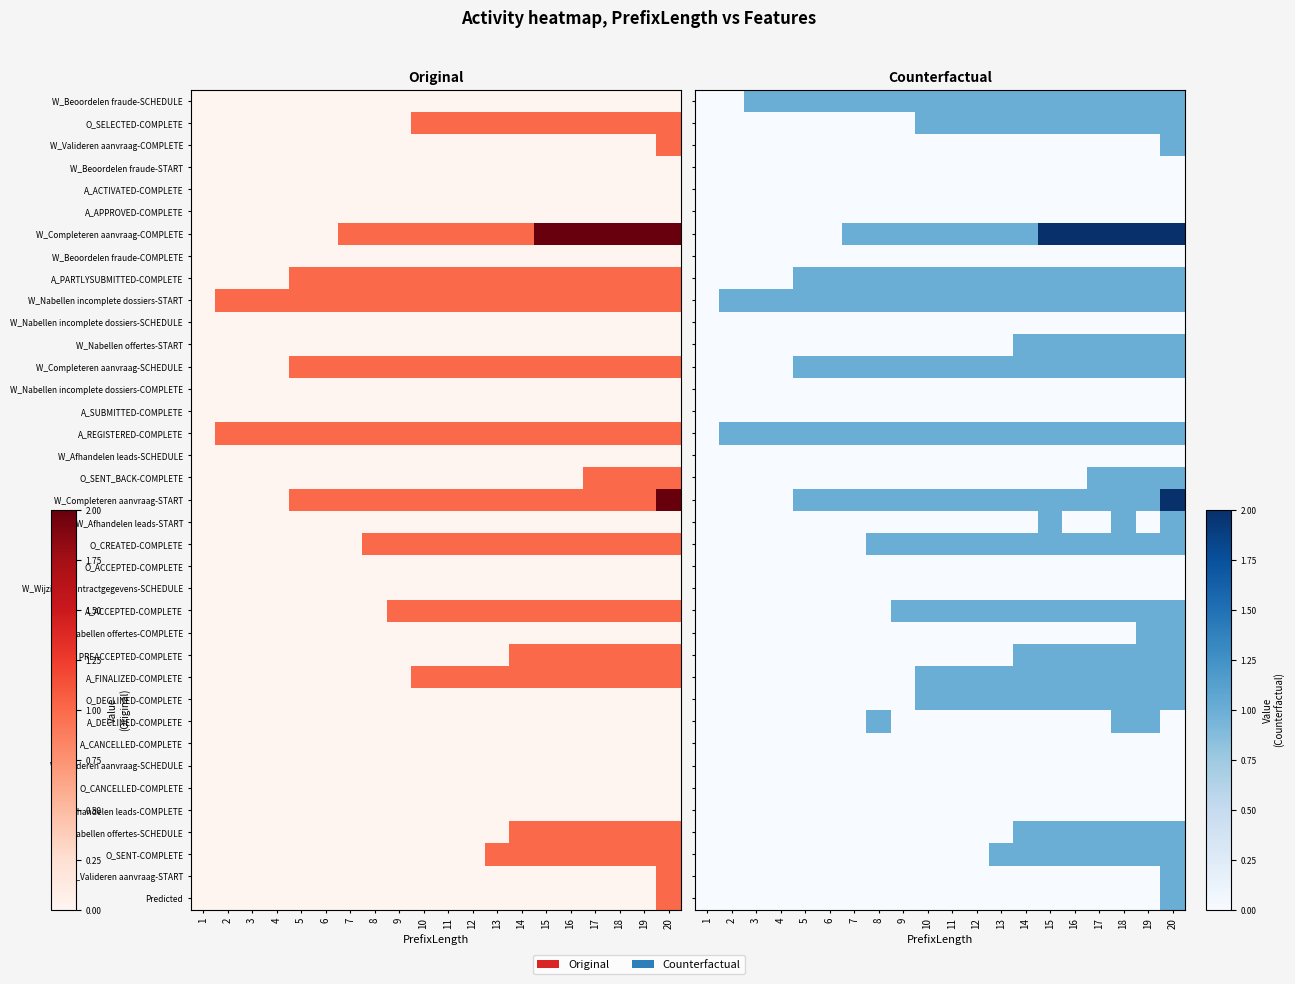

What is the difference between the highest and lowest values at 4?

1